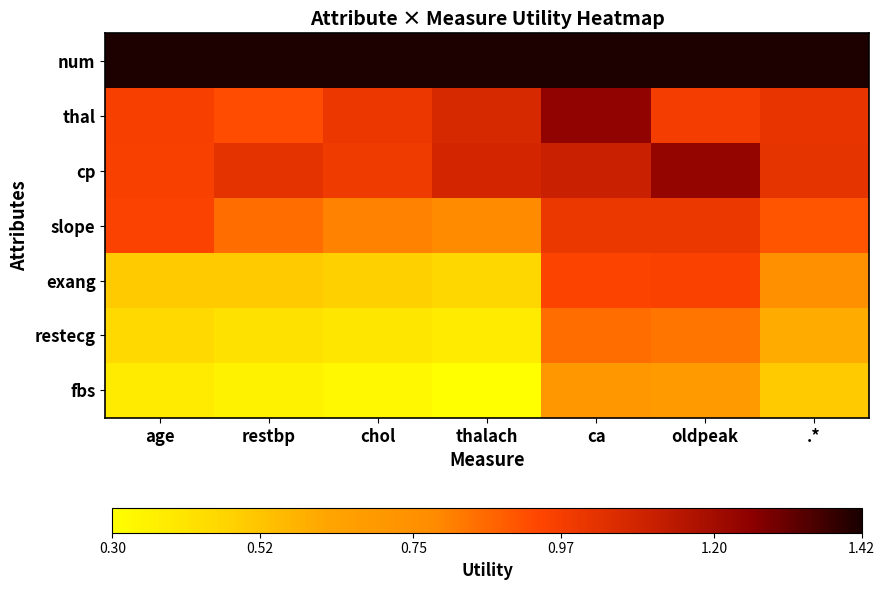

How many categories are shown in the chart?

7